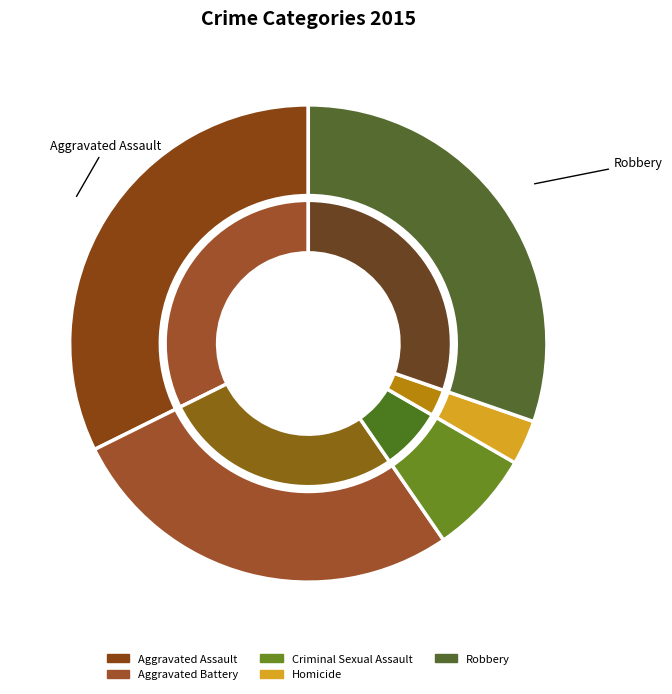

Between Homicide and Aggravated Assault, which is larger?

Aggravated Assault